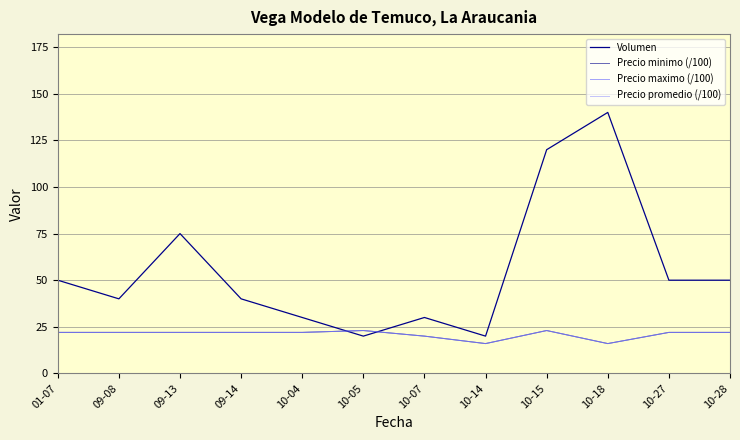

Does the chart have visible grid lines?

Yes